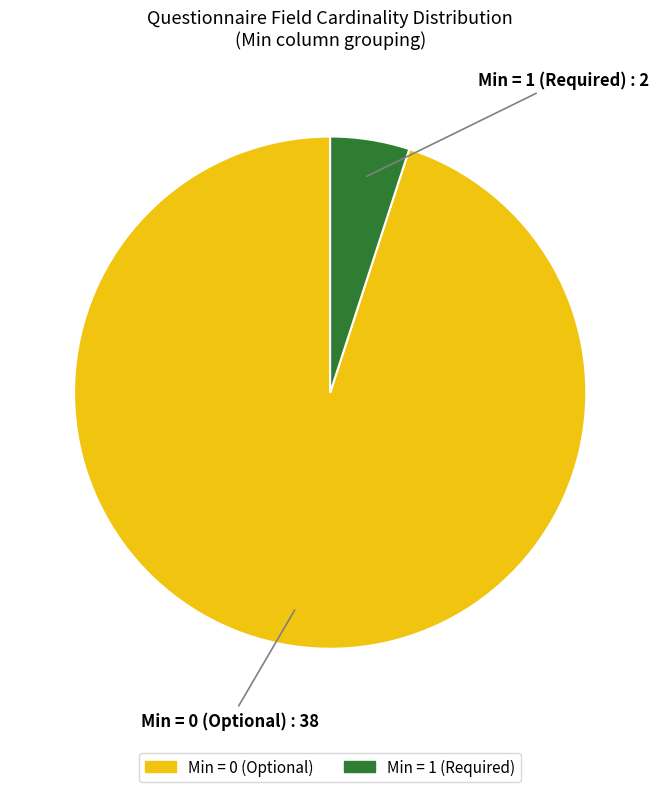

Does any single category account for the majority?

Yes